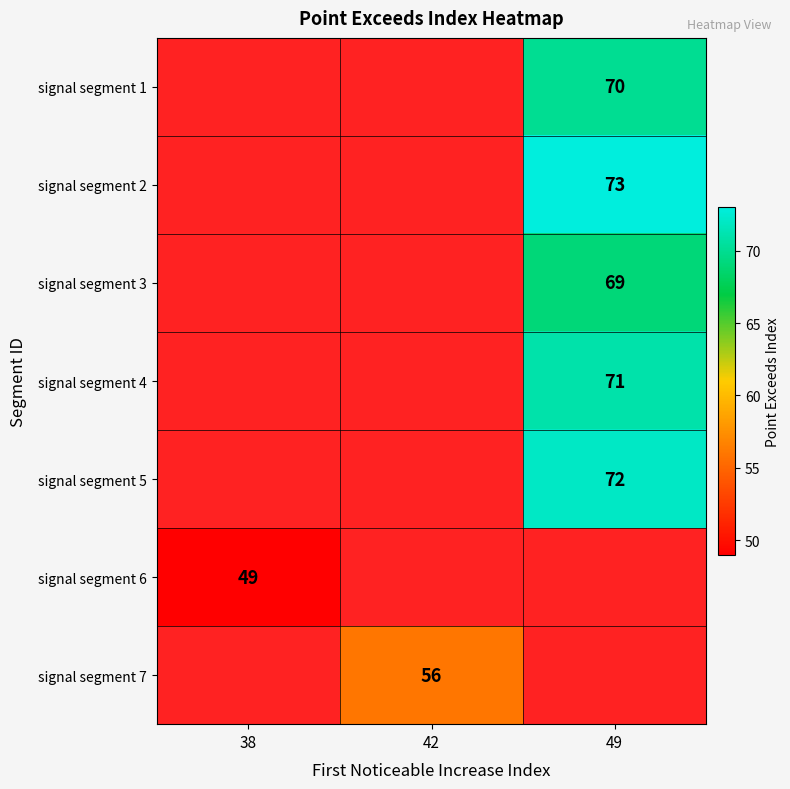

Is the value of signal segment 7 at 42 greater than the value of signal segment 5 at 49?

No